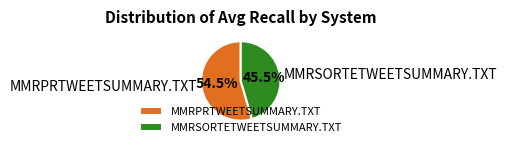

Does MMRSORTETWEETSUMMARY.TXT account for over 50% of the chart?

No